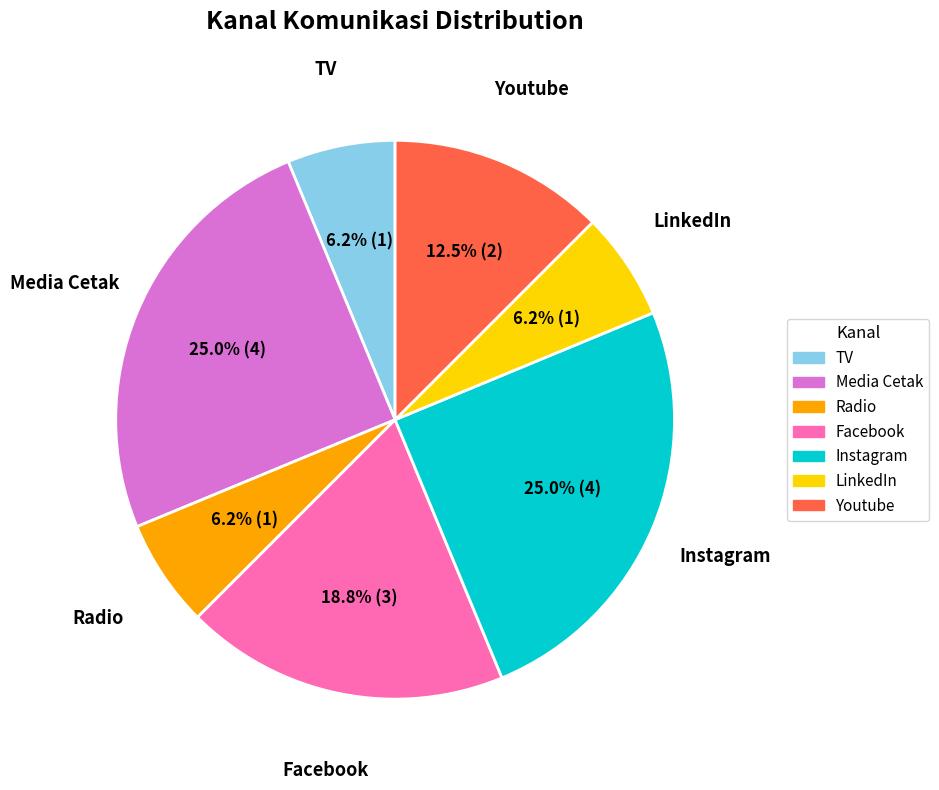

Is there a majority slice in this chart?

No